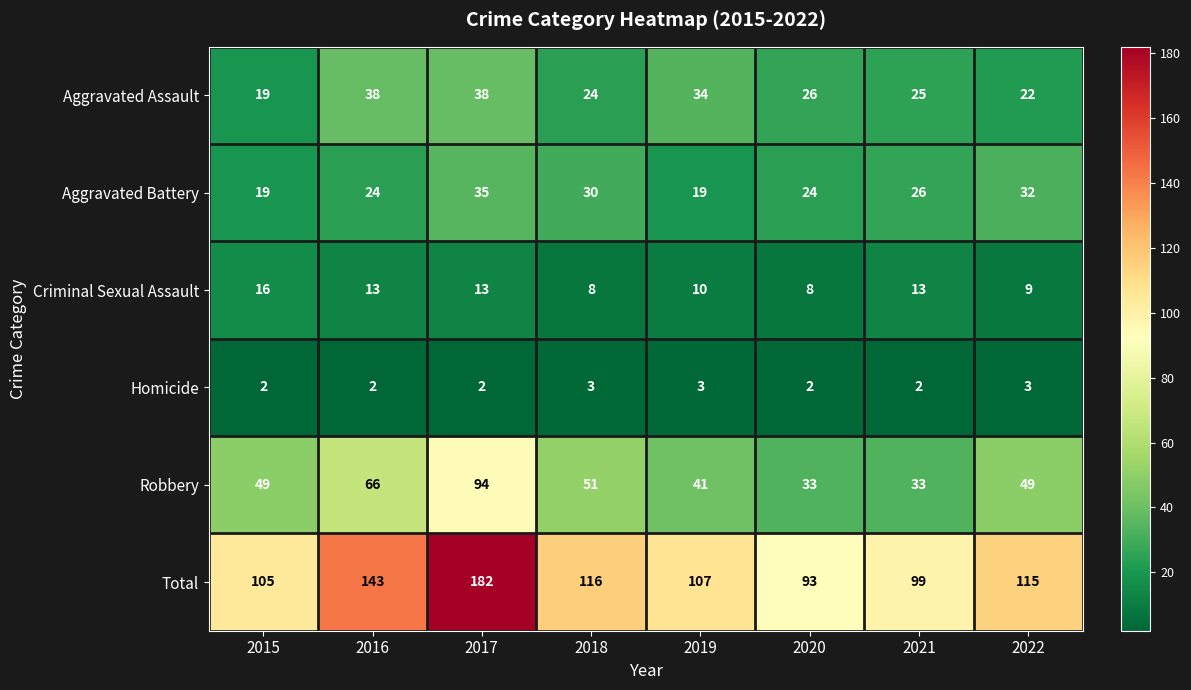

Rank the series at 2022 from highest to lowest value.

Total, Robbery, Aggravated Battery, Aggravated Assault, Criminal Sexual Assault, Homicide